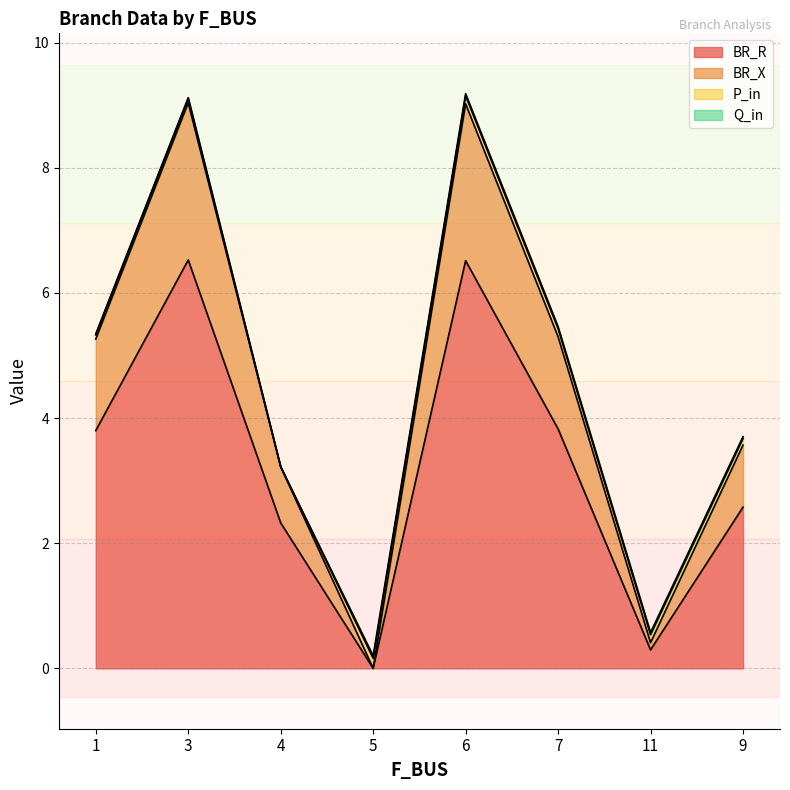

The value of BR_X at 11 is 0.2. True or false?

False